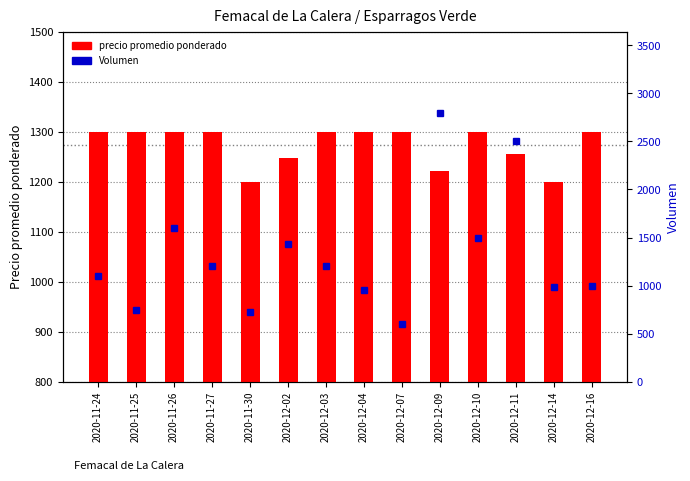

What is the value of the Volumen bar at the 14th from the left?

1000